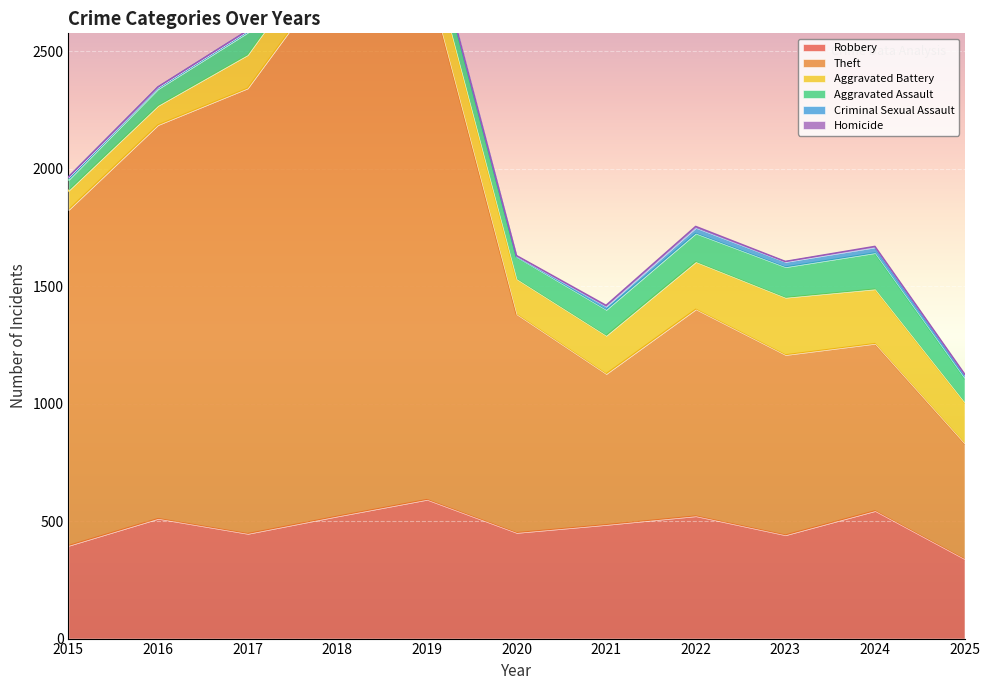

At which category does Aggravated Battery reach its first local valley?

2019